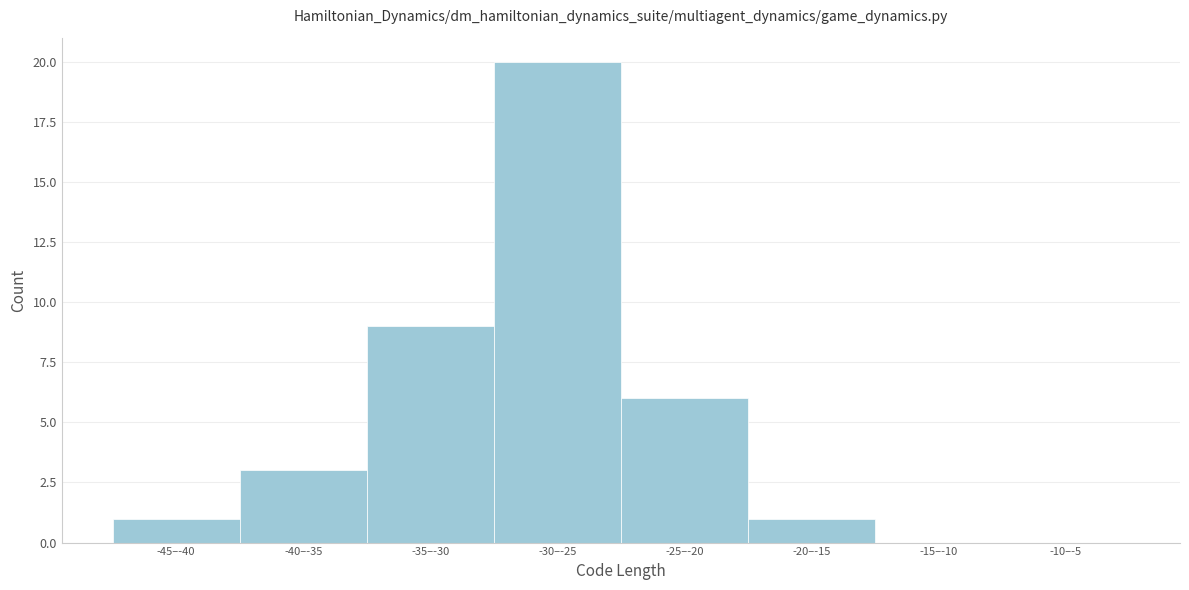

Reading left to right, what are all the values shown in this chart?

-45–-40=1	-40–-35=3	-35–-30=9	-30–-25=20	-25–-20=6	-20–-15=1	-15–-10=0	-10–-5=0